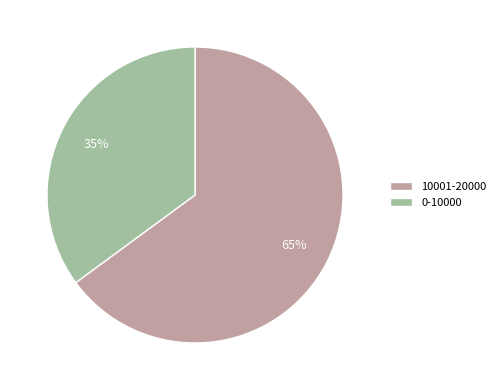

What is the smallest slice in the pie chart?

0-10000